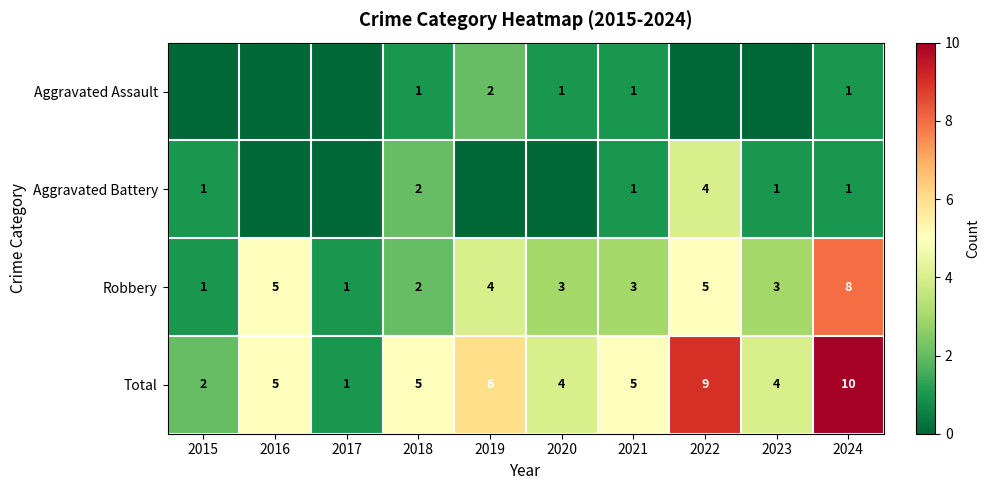

Which category has the lowest value in the Total series?

2017